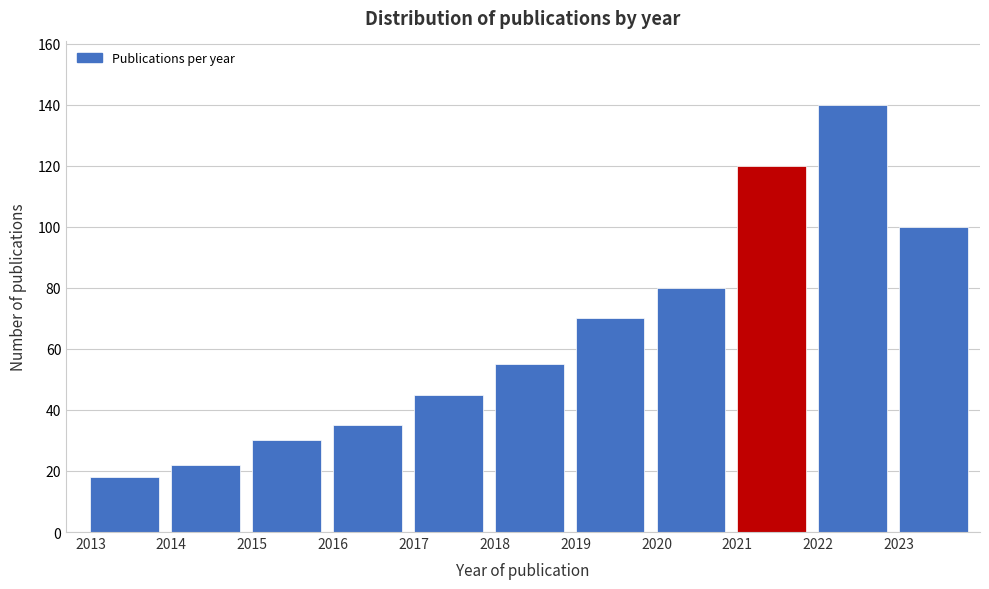

Reading left to right, transcribe all the data shown in this chart.

2013=18	2014=22	2015=30	2016=35	2017=45	2018=55	2019=70	2020=80	2021=120	2022=140	2023=100